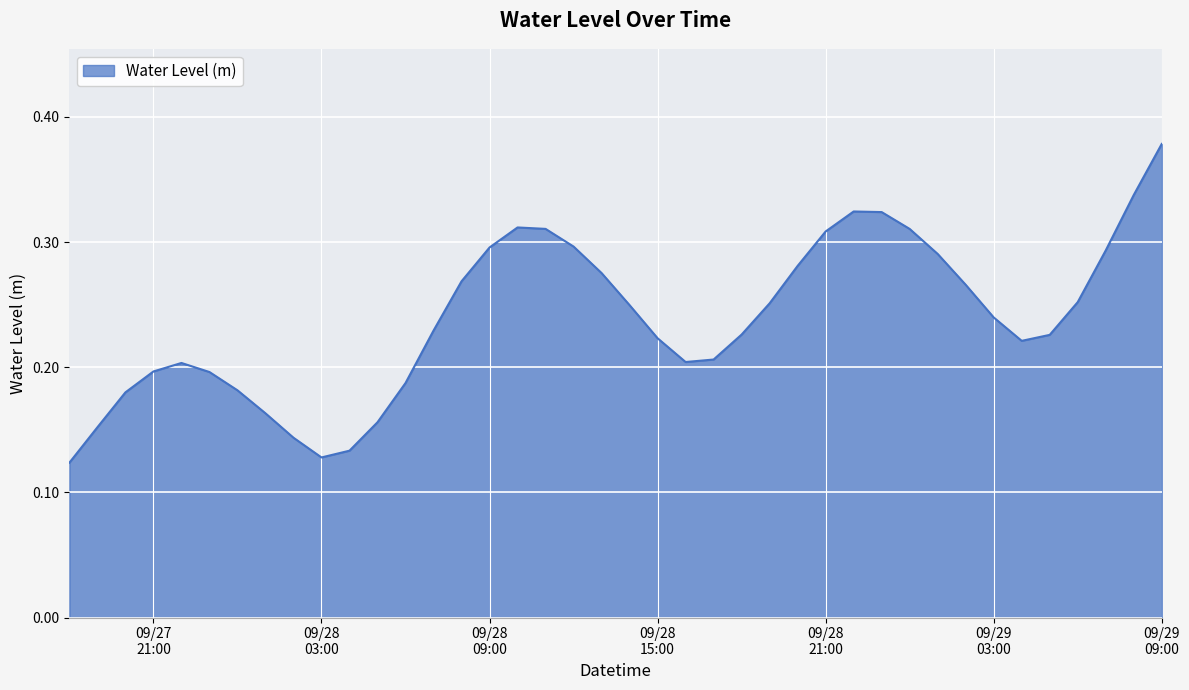

List the labels in order of value, smallest first.

2024-09-27 18:00:00, 2024-09-28 03:00:00, 2024-09-28 04:00:00, 2024-09-28 02:00:00, 2024-09-27 19:00:00, 2024-09-28 05:00:00, 2024-09-28 01:00:00, 2024-09-27 20:00:00, 2024-09-28 00:00:00, 2024-09-28 06:00:00, 2024-09-27 23:00:00, 2024-09-27 21:00:00, 2024-09-27 22:00:00, 2024-09-28 16:00:00, 2024-09-28 17:00:00, 2024-09-29 04:00:00, 2024-09-28 15:00:00, 2024-09-29 05:00:00, 2024-09-28 18:00:00, 2024-09-28 07:00:00, 2024-09-29 03:00:00, 2024-09-28 14:00:00, 2024-09-28 19:00:00, 2024-09-29 06:00:00, 2024-09-29 02:00:00, 2024-09-28 08:00:00, 2024-09-28 13:00:00, 2024-09-28 20:00:00, 2024-09-29 01:00:00, 2024-09-29 07:00:00, 2024-09-28 09:00:00, 2024-09-28 12:00:00, 2024-09-28 21:00:00, 2024-09-29 00:00:00, 2024-09-28 11:00:00, 2024-09-28 10:00:00, 2024-09-28 23:00:00, 2024-09-28 22:00:00, 2024-09-29 08:00:00, 2024-09-29 09:00:00